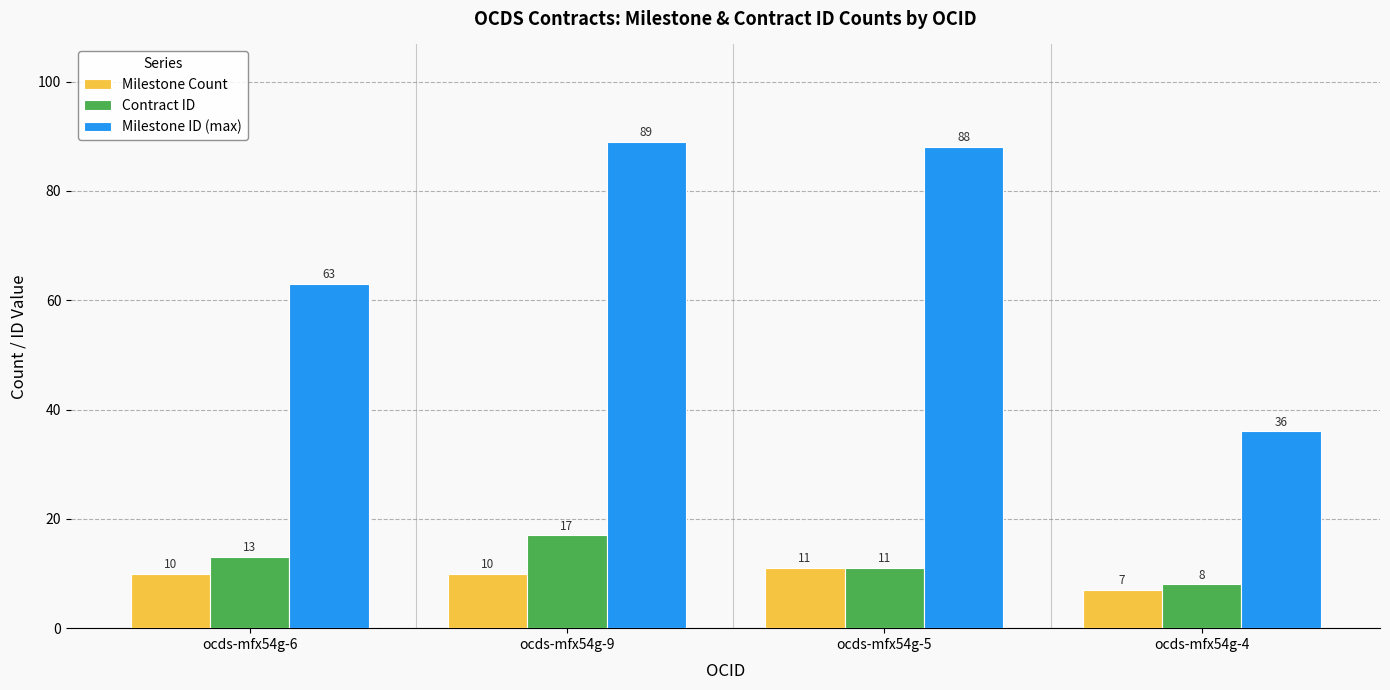

What is the spread (max minus min) of values at ocds-mfx54g-9?

79